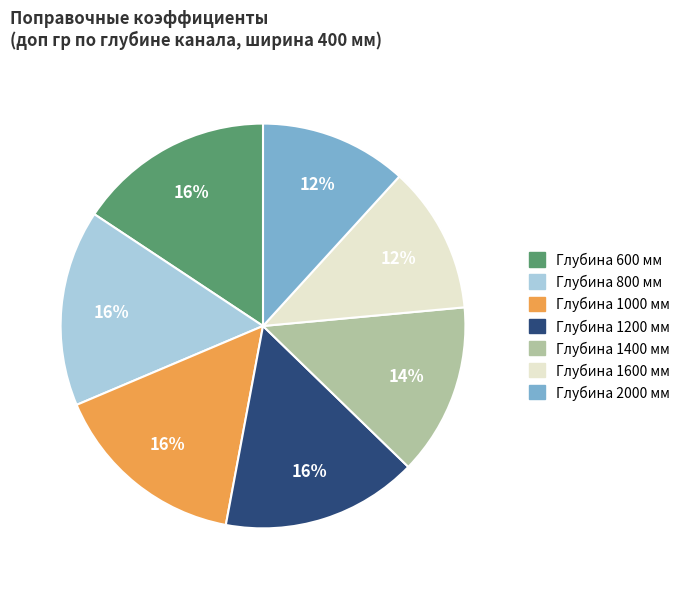

Does any single category account for the majority?

No